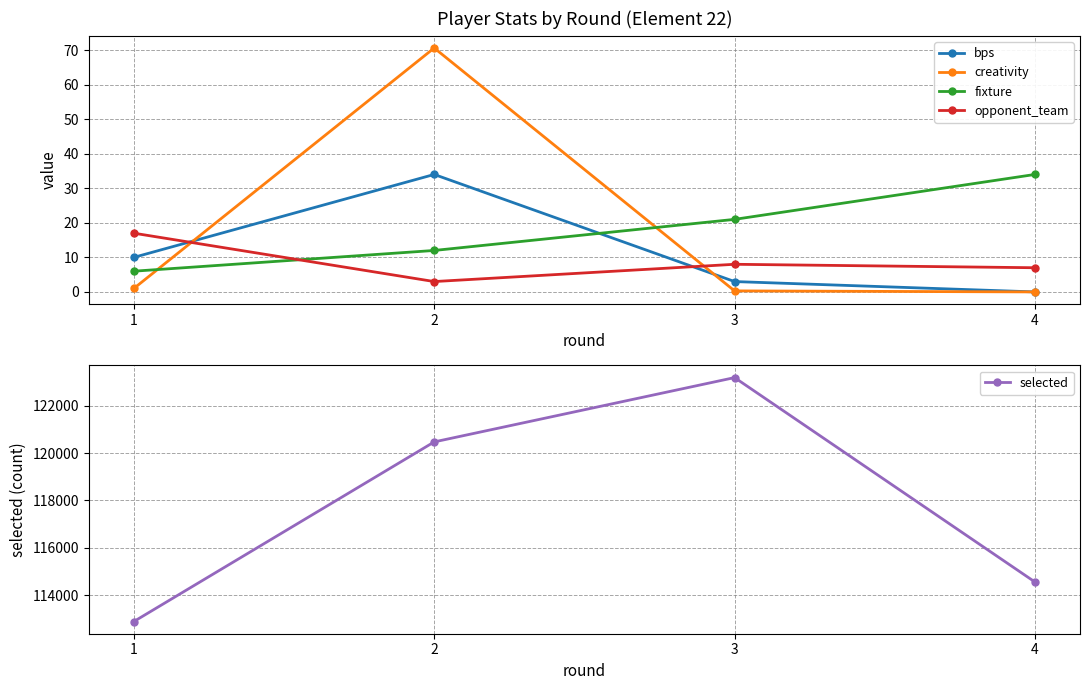

What value does the opponent_team series have at 2?

3.0